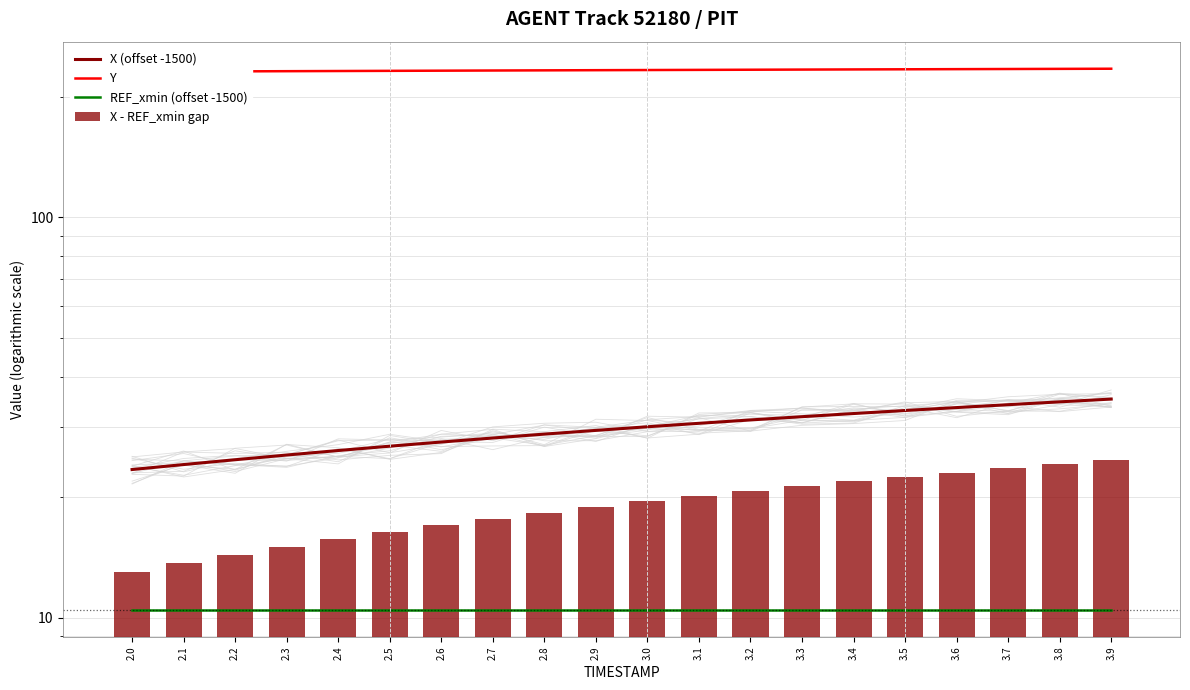

Which category has the lowest value in the X (offset -1500) series?

2.0